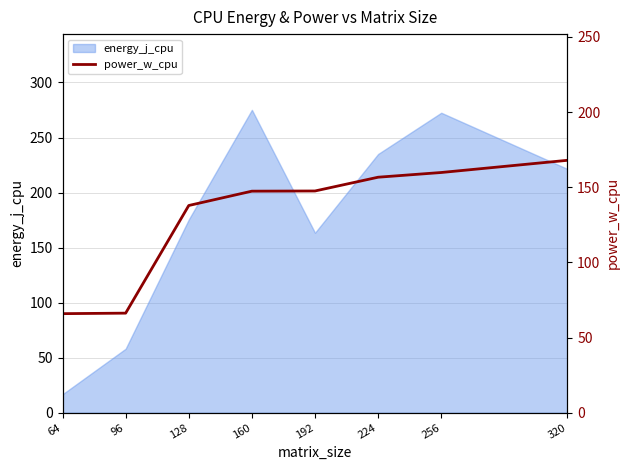

At which label is energy_j_cpu closest to 145?

192